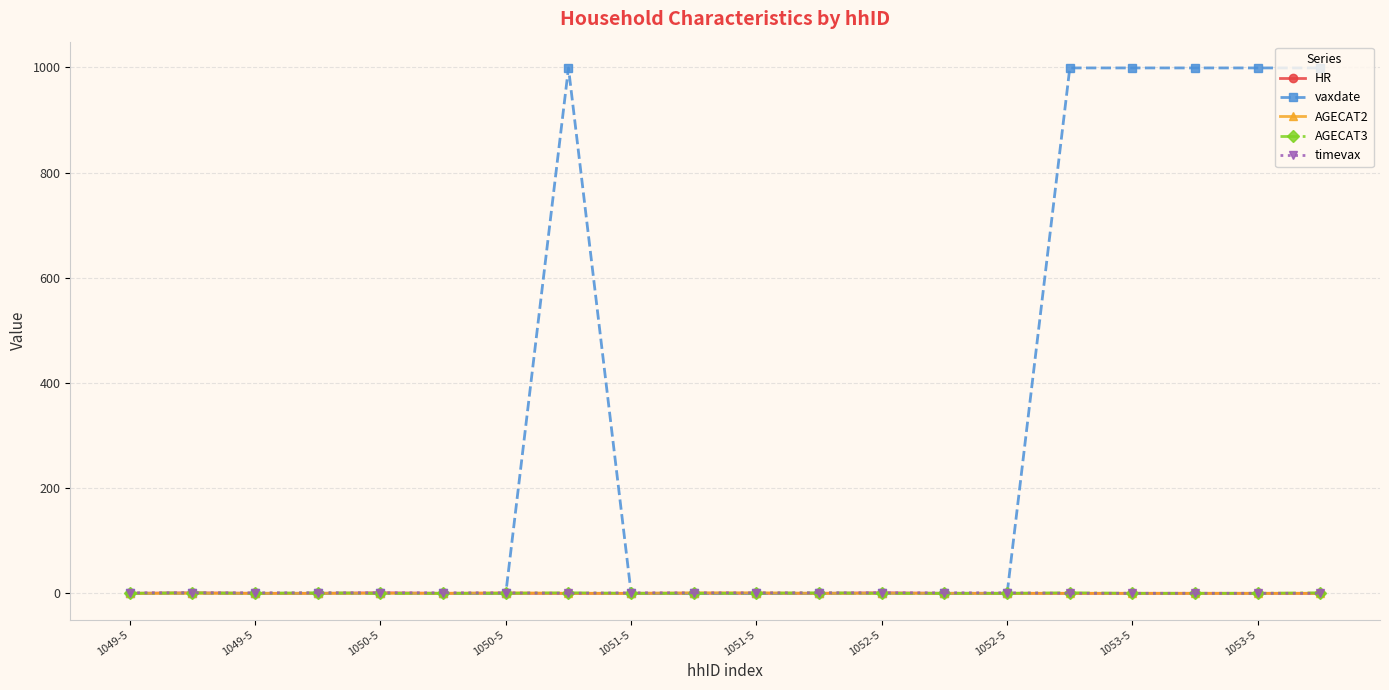

At how many categories does at least one series exceed 675?

6